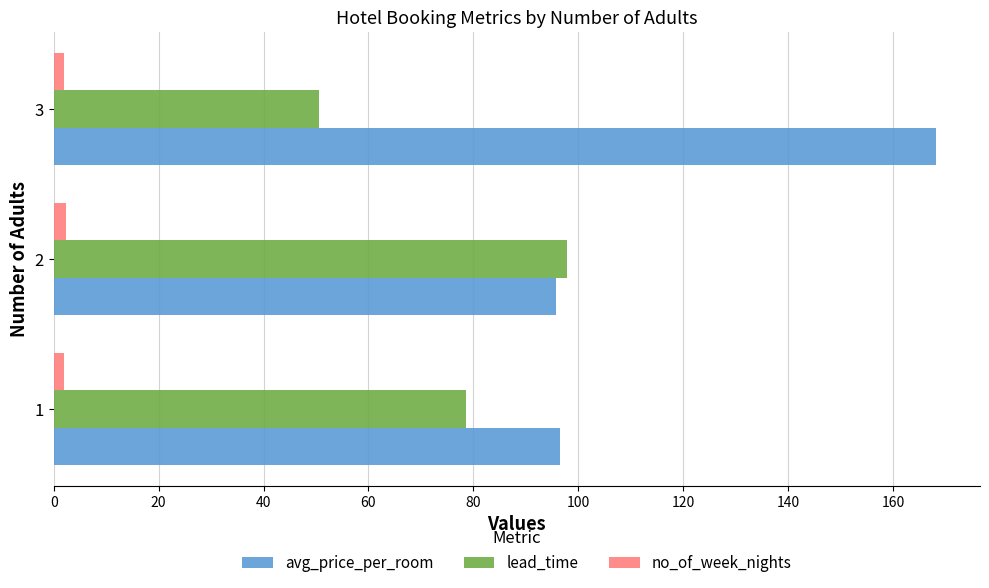

The value of avg_price_per_room at 1 is 40.7. True or false?

False